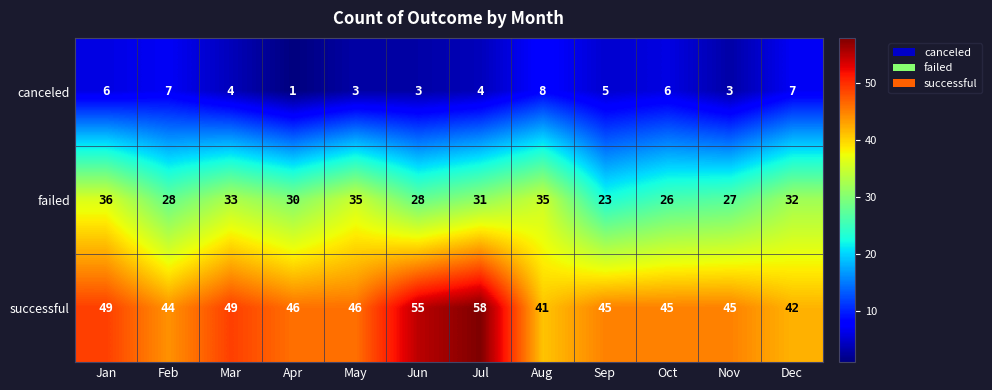

Is it true that successful equals 67 at May?

False